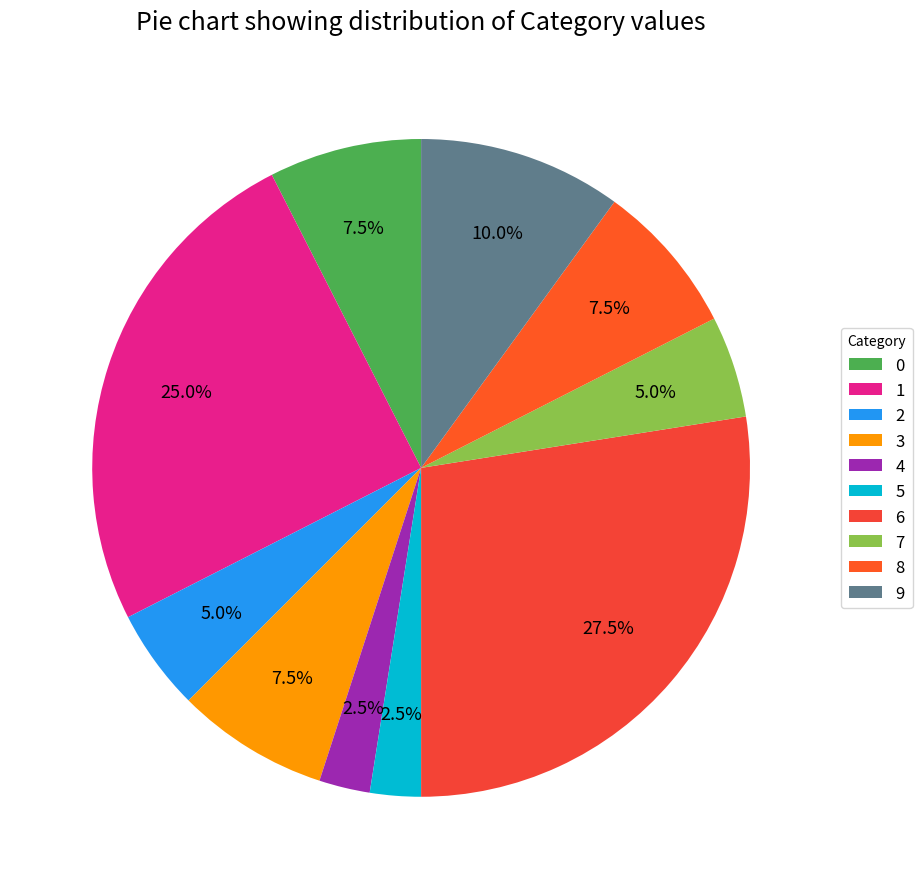

To the nearest percent, what is the difference between the largest and smallest slice percentages?

25%